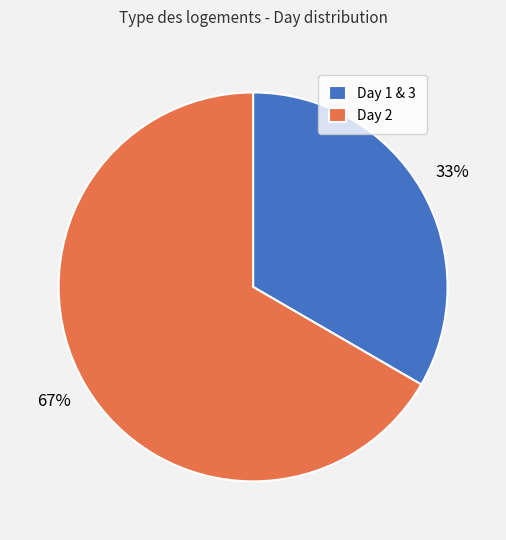

Which category has the biggest portion of the pie?

Day 2